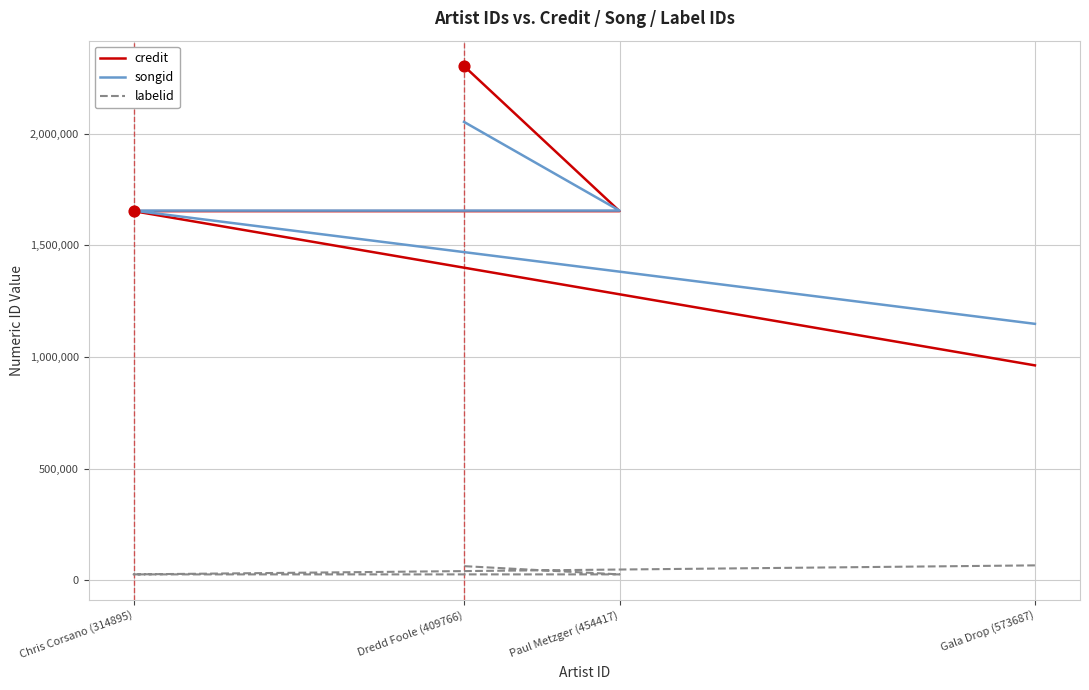

Which series has the largest total across all categories?

credit